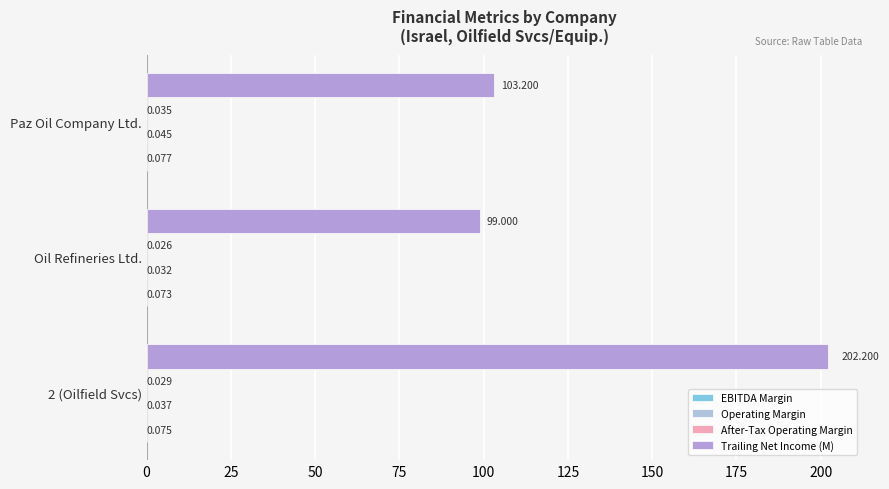

Reading right to left, extract all data points from this chart.

EBITDA Margin: 0.1	0.1	0.1
Operating Margin: 0.0	0.0	0.0
After-Tax Operating Margin: 0.0	0.0	0.0
Trailing Net Income (M): 103.2	99.0	202.2